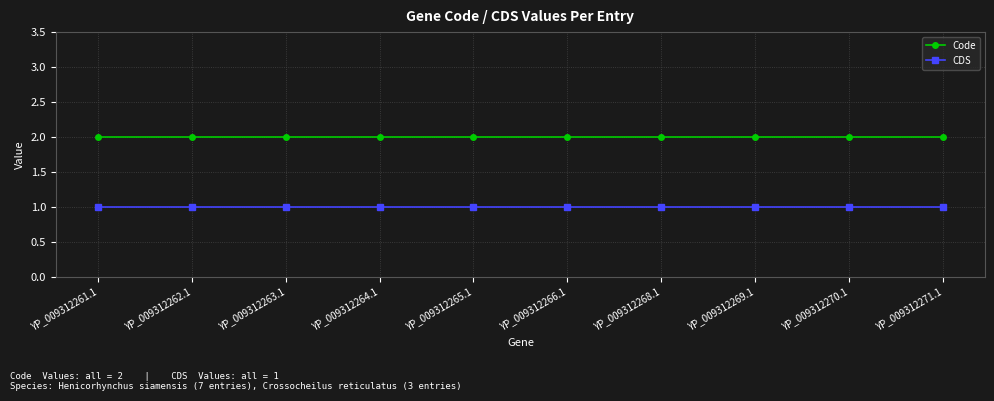

The Code series shows 1 at YP_009312265.1. True or false?

False